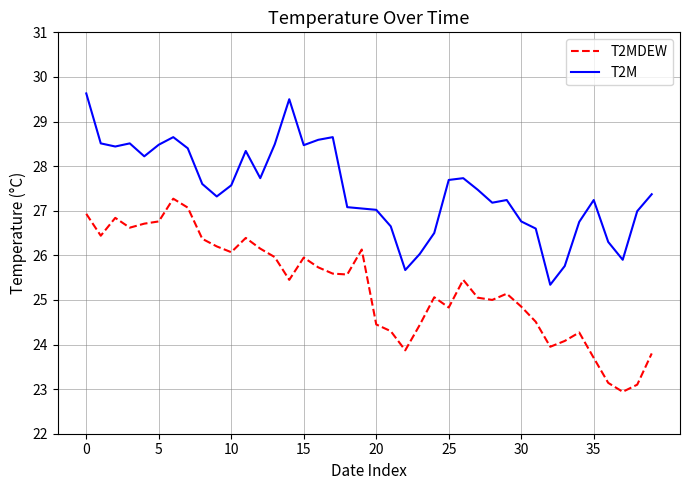

Rank the series by their average value, from lowest to highest.

T2MDEW, T2M